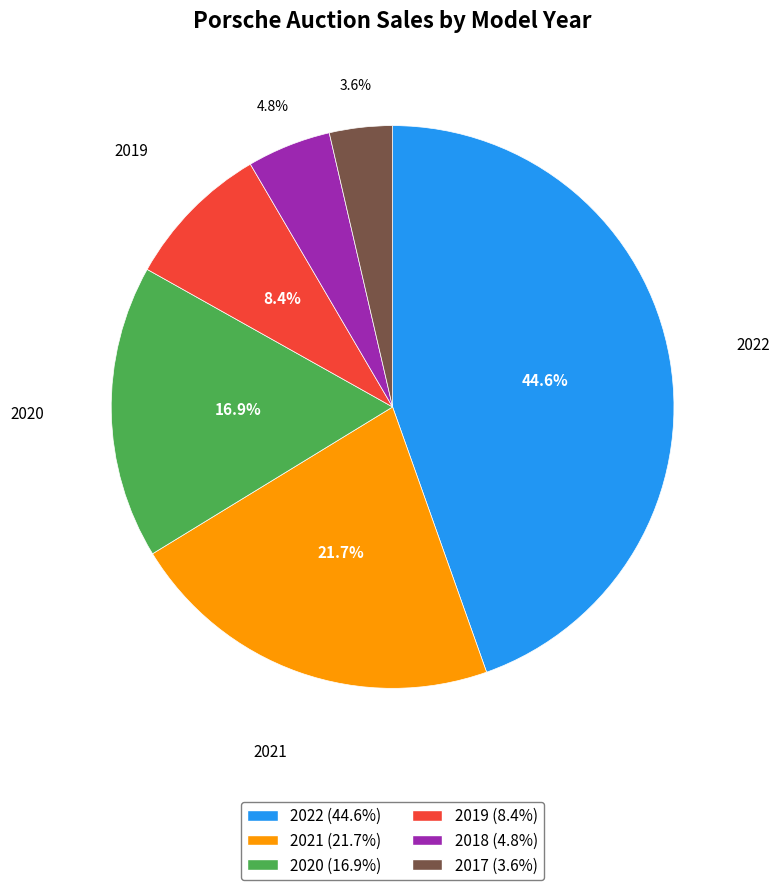

The 2021 slice represents 16% of the pie. True or false?

False